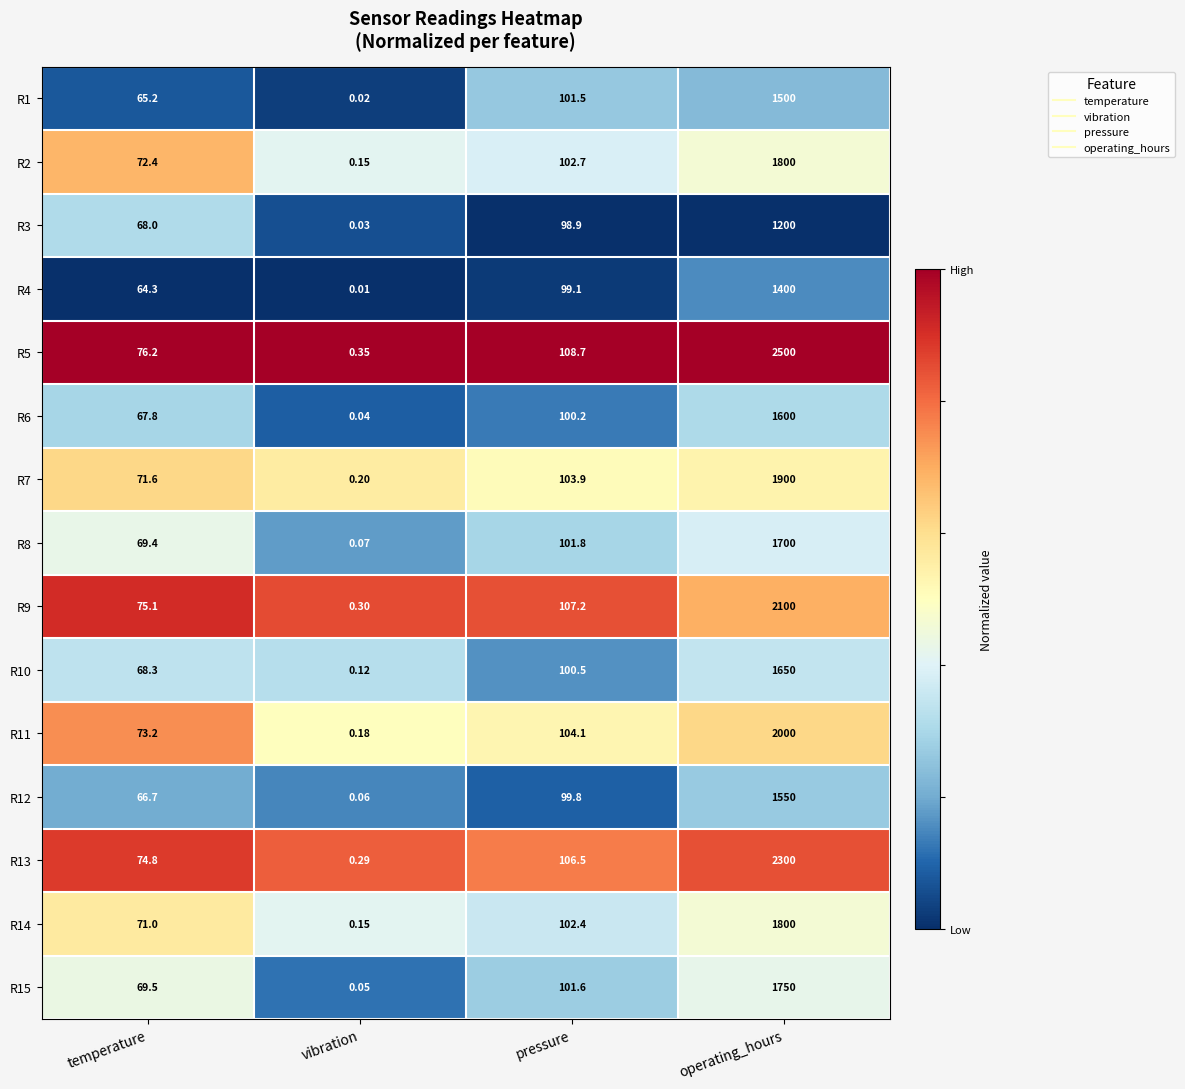

At which category is the sum across all series the highest?

operating_hours